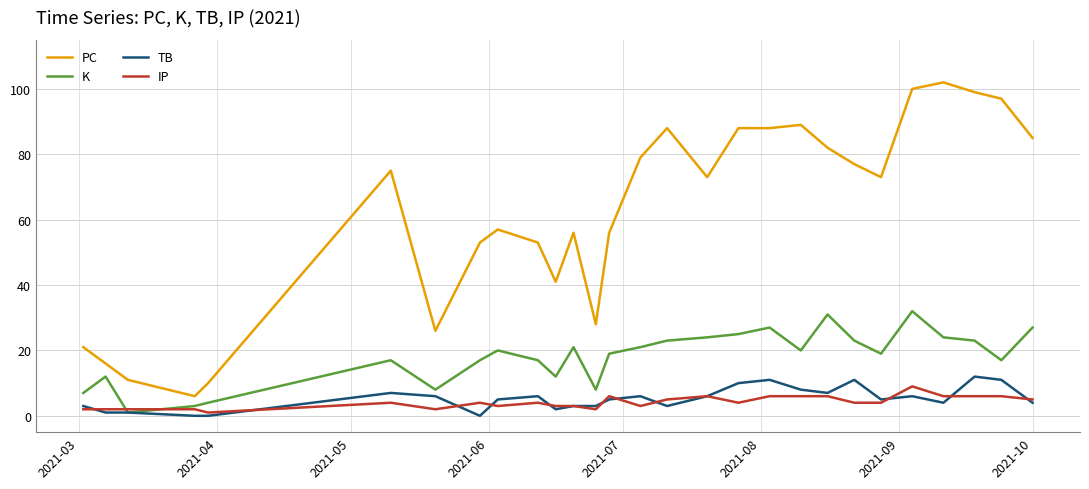

Which series has the largest range (max minus min)?

PC